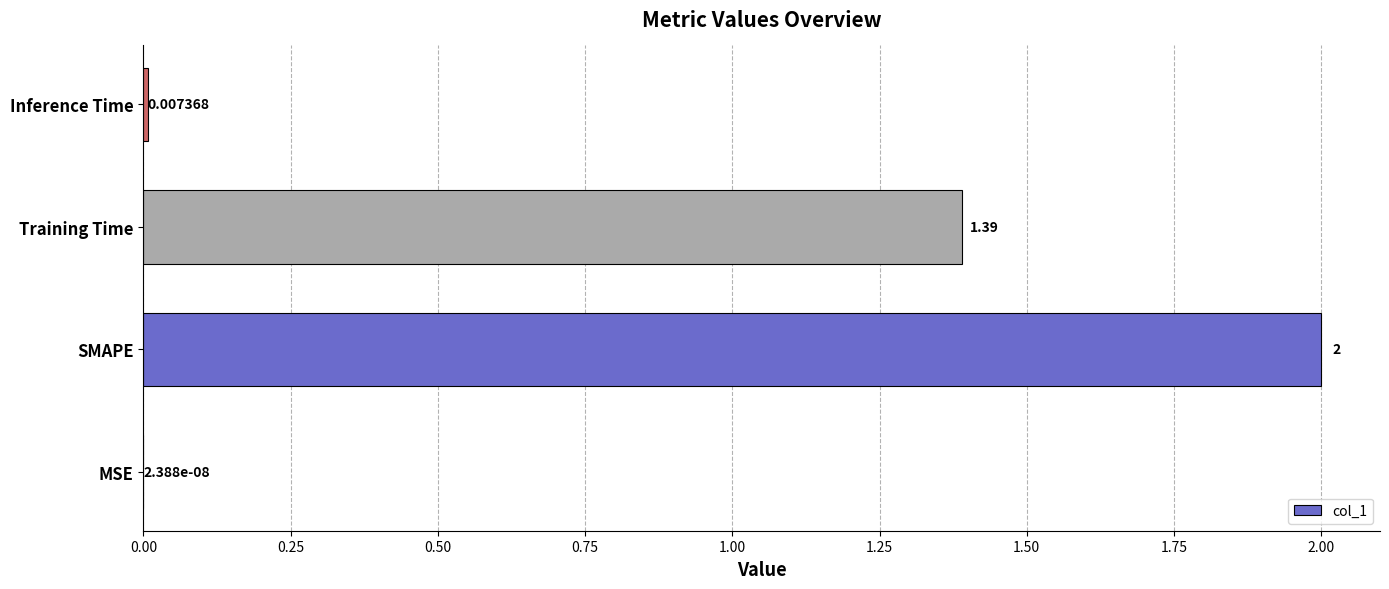

Which label corresponds to the largest value in the chart?

SMAPE